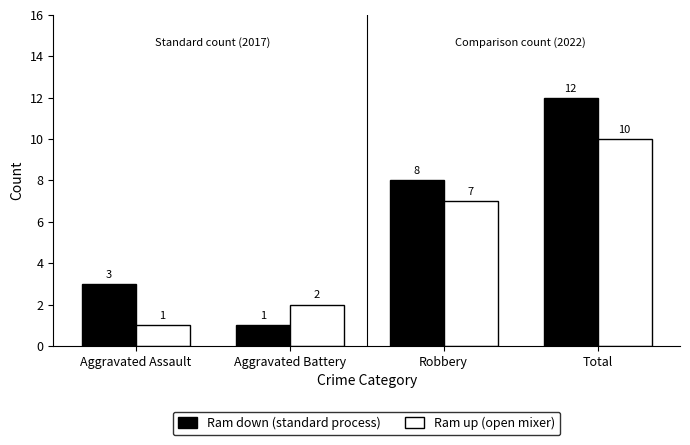

Which series has the widest spread of values?

Ram down (standard process)